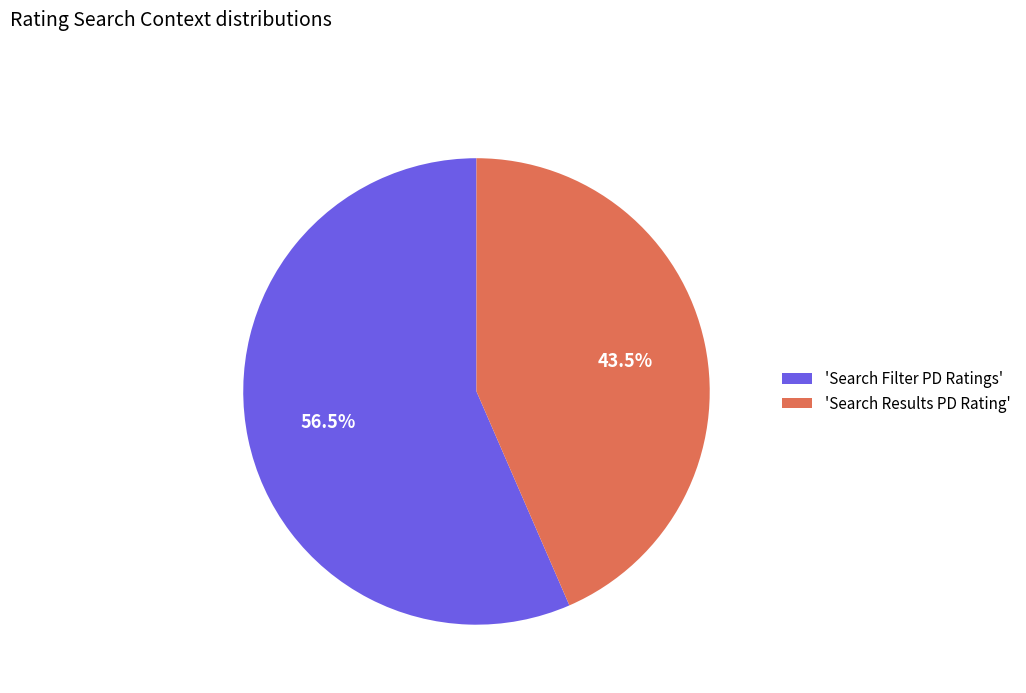

To the nearest percent, what is the difference between the largest and smallest slice percentages?

13%